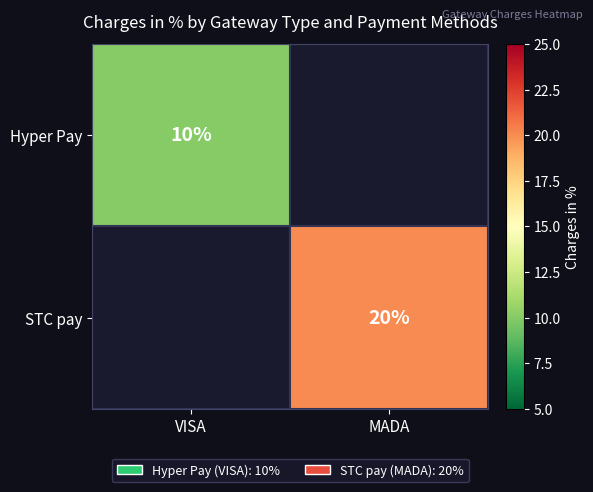

Count the number of categories in the chart.

2